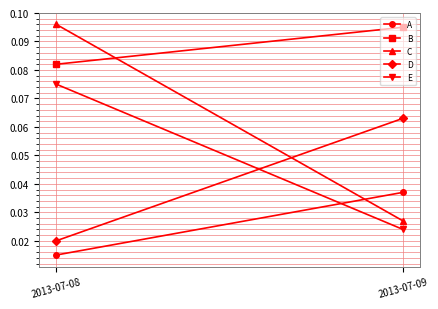

Reading left to right, transcribe all the data shown in this chart.

A: 0.0	0.0
B: 0.1	0.1
C: 0.1	0.0
D: 0.0	0.1
E: 0.1	0.0